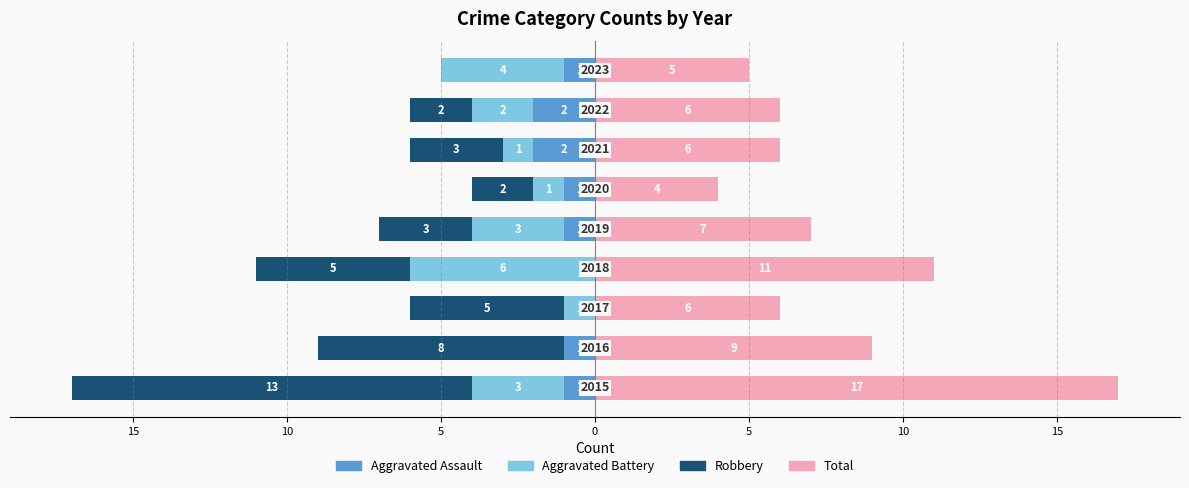

Reading left to right, extract all data points from this chart.

Aggravated Assault: -1	-1	0	0	-1	-1	-2	-2	-1
Aggravated Battery: -3	0	-1	-6	-3	-1	-1	-2	-4
Robbery: -13	-8	-5	-5	-3	-2	-3	-2	0
Total: 17	9	6	11	7	4	6	6	5